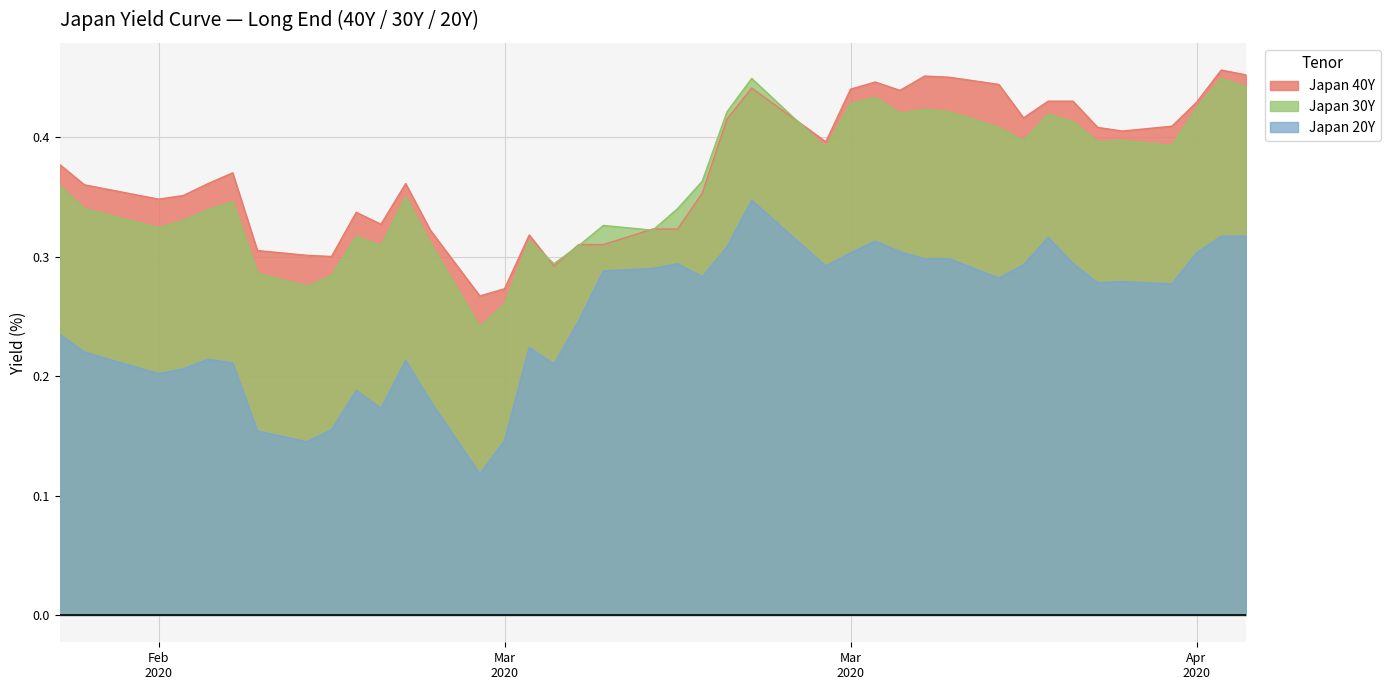

What is the minimum value shown in the chart?

0.1